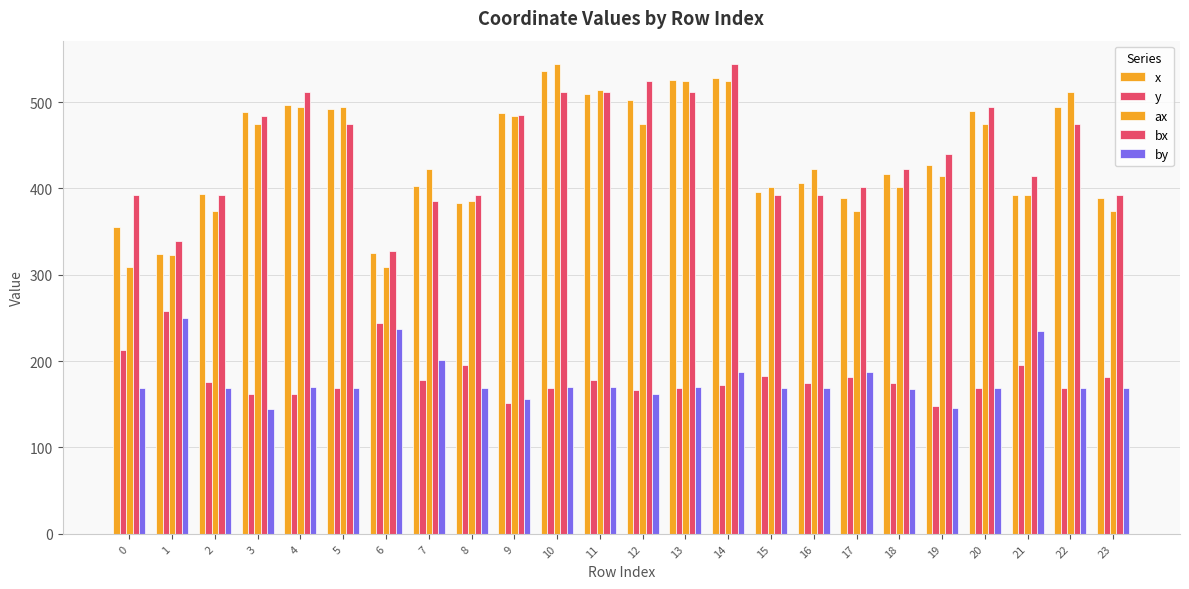

Count the number of categories in the chart.

24